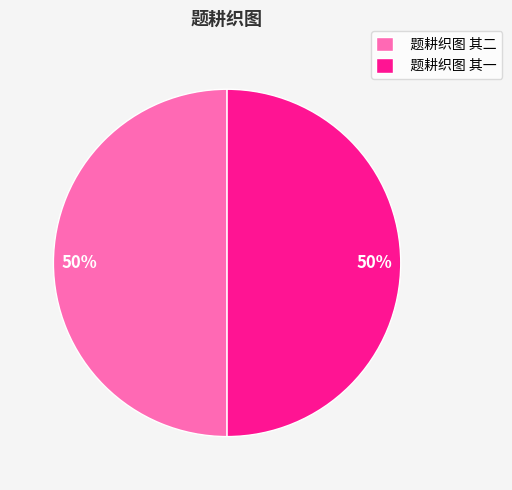

To the nearest percent, what is the combined percentage of 题耕织图 其一 and 题耕织图 其二?

100%